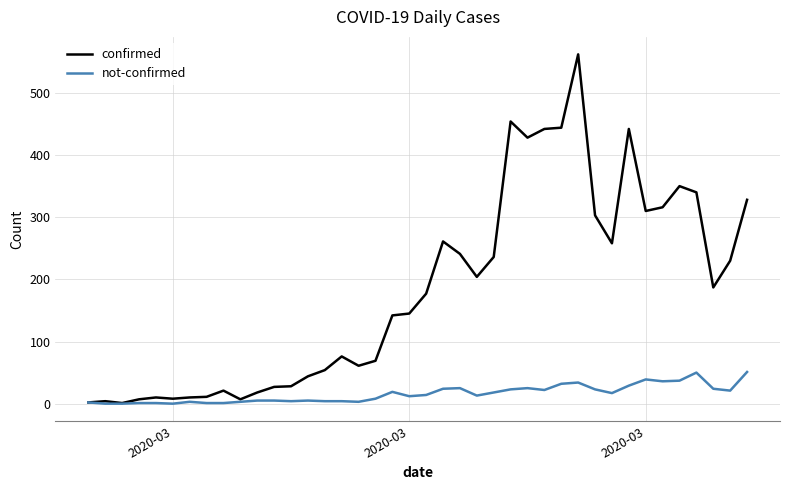

Rank the series by their average value, from lowest to highest.

not-confirmed, confirmed